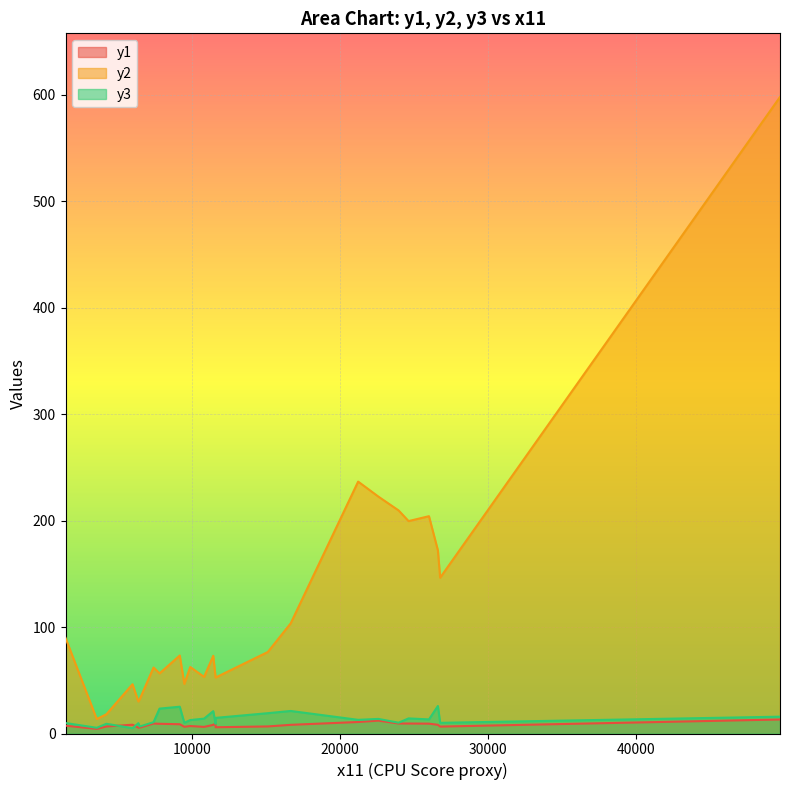

What is the difference between the y3 values at 26609 and 7394?

15.2